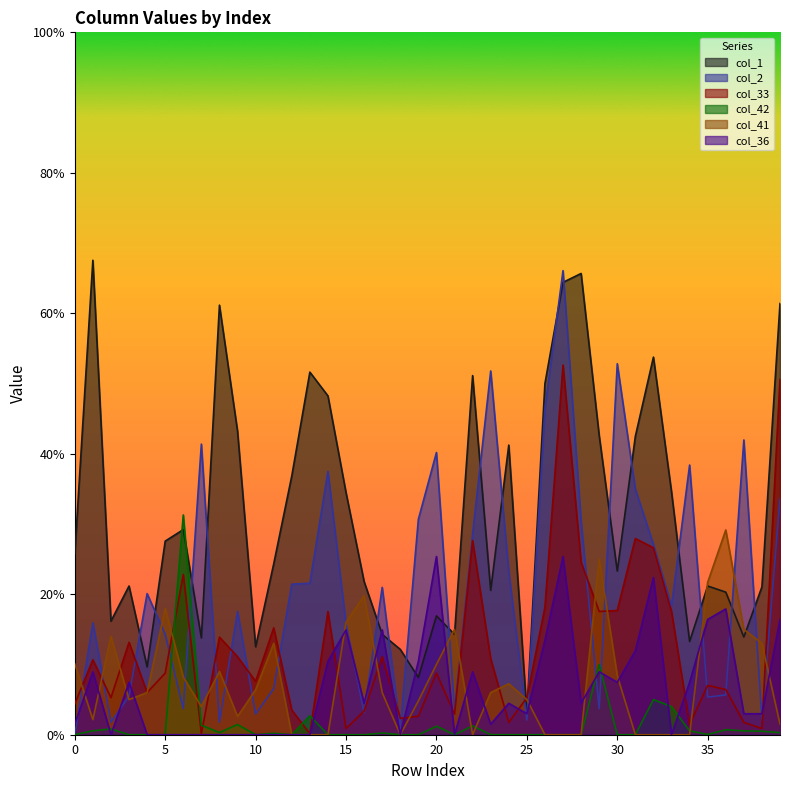

The value of col_42 at 13 is 0.0. True or false?

False